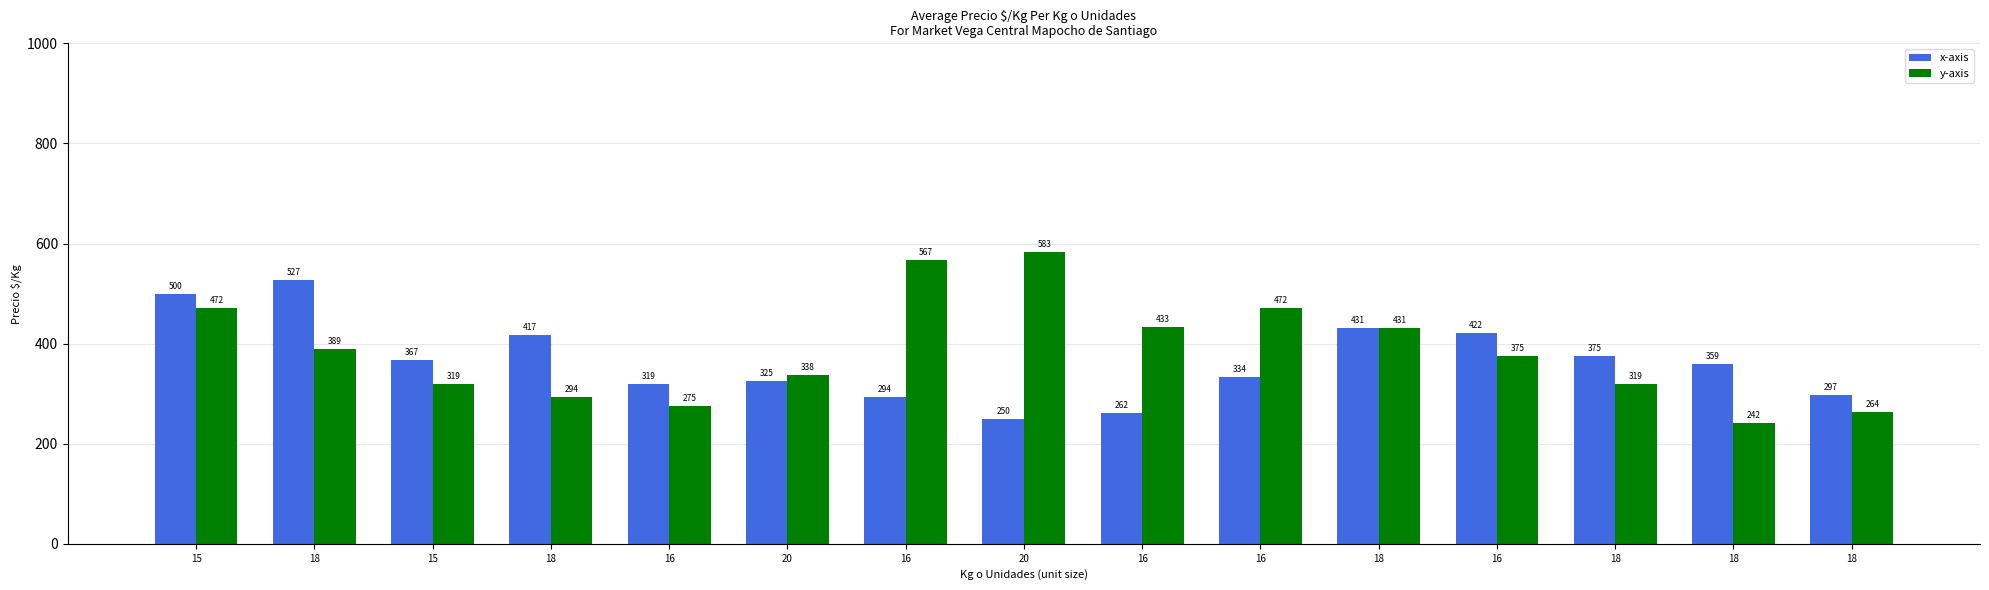

Does the chart contain stacked bars?

No